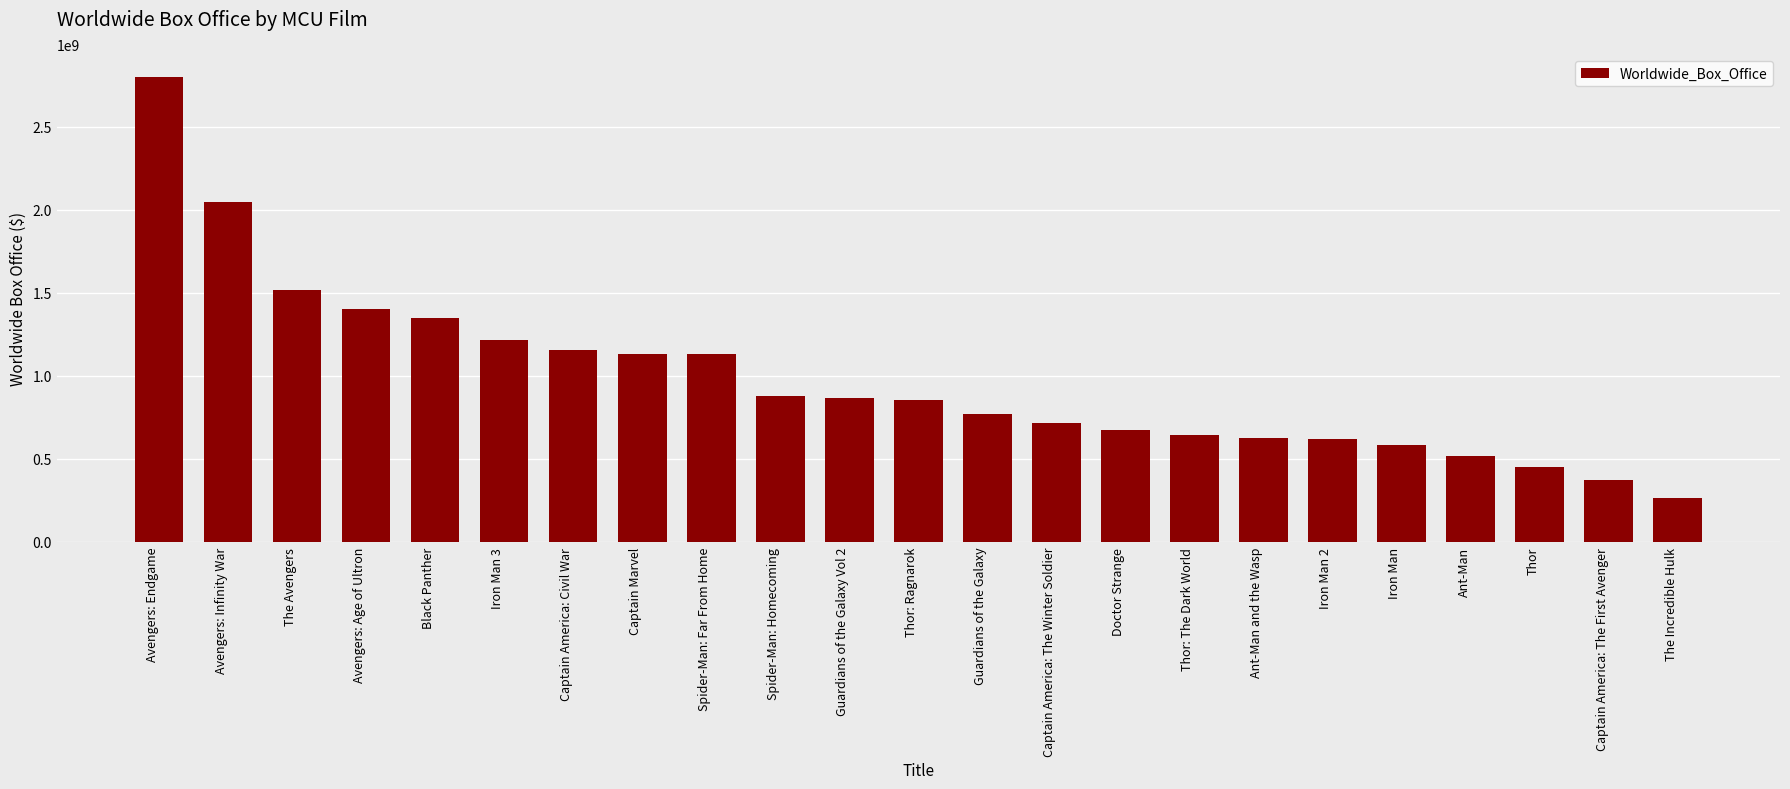

What is the average value?

982066028